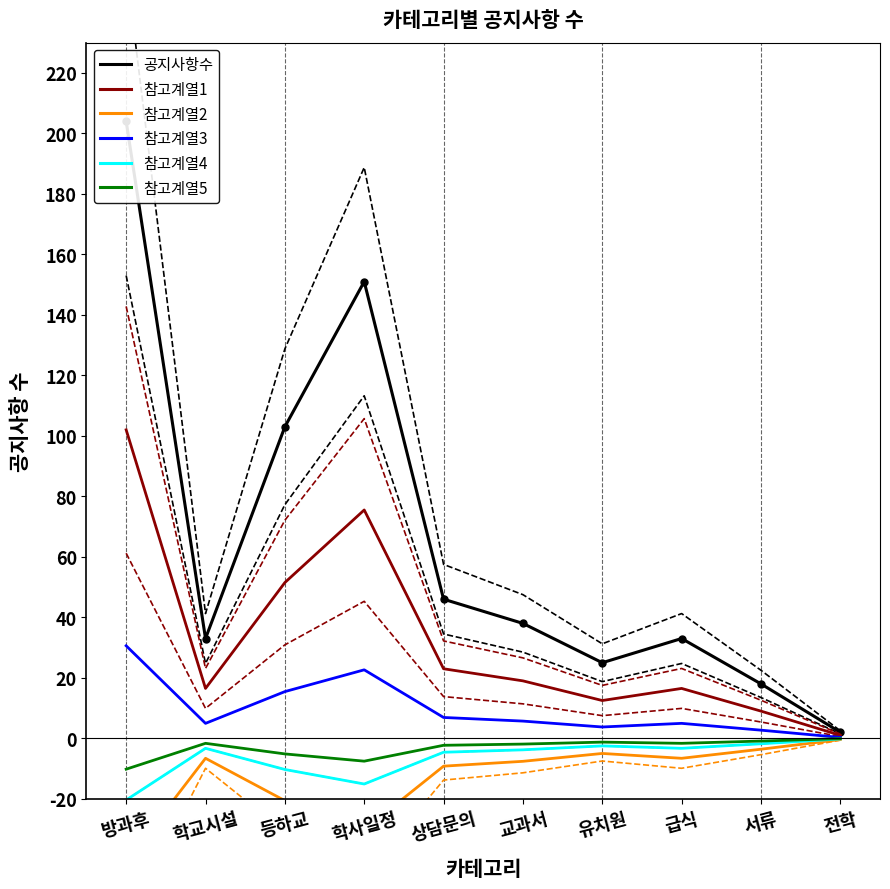

How many interior local peaks does the 참고계열4 series have?

2